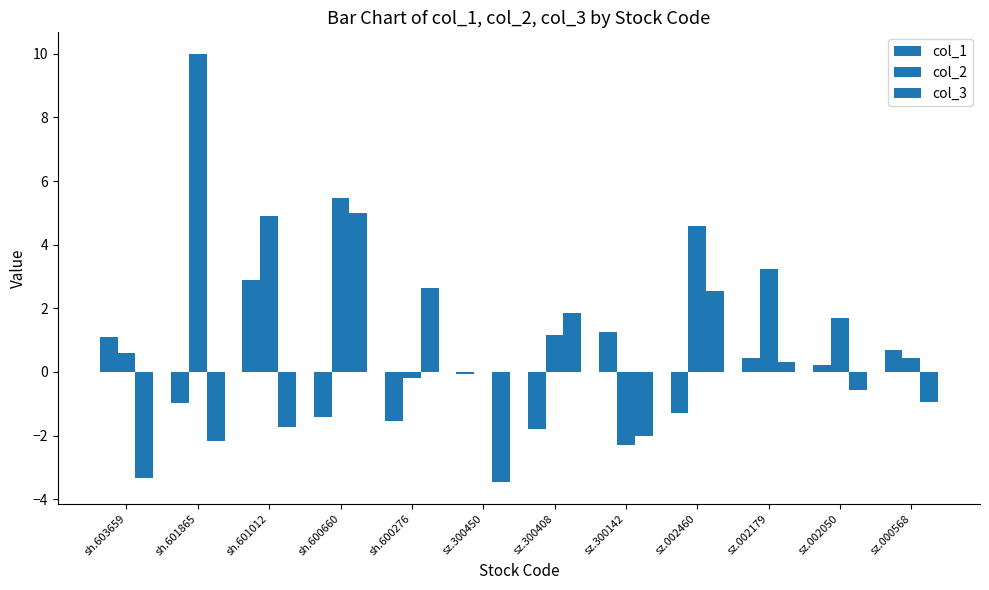

Reading left to right, transcribe all the data shown in this chart.

col_1: 1.1	-1.0	2.9	-1.4	-1.5	-0.1	-1.8	1.2	-1.3	0.4	0.2	0.7
col_2: 0.6	10.0	4.9	5.5	-0.2	0.0	1.2	-2.3	4.6	3.2	1.7	0.4
col_3: -3.3	-2.2	-1.7	5.0	2.6	-3.5	1.9	-2.0	2.5	0.3	-0.6	-0.9